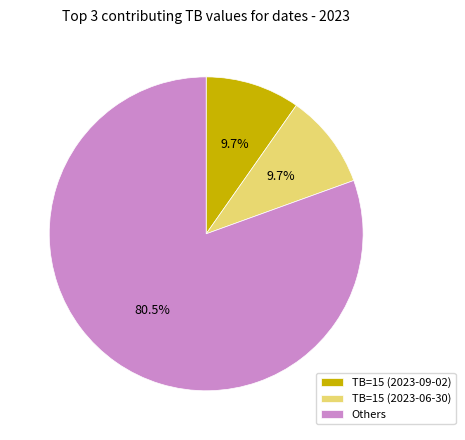

Which category has the biggest portion of the pie?

Others